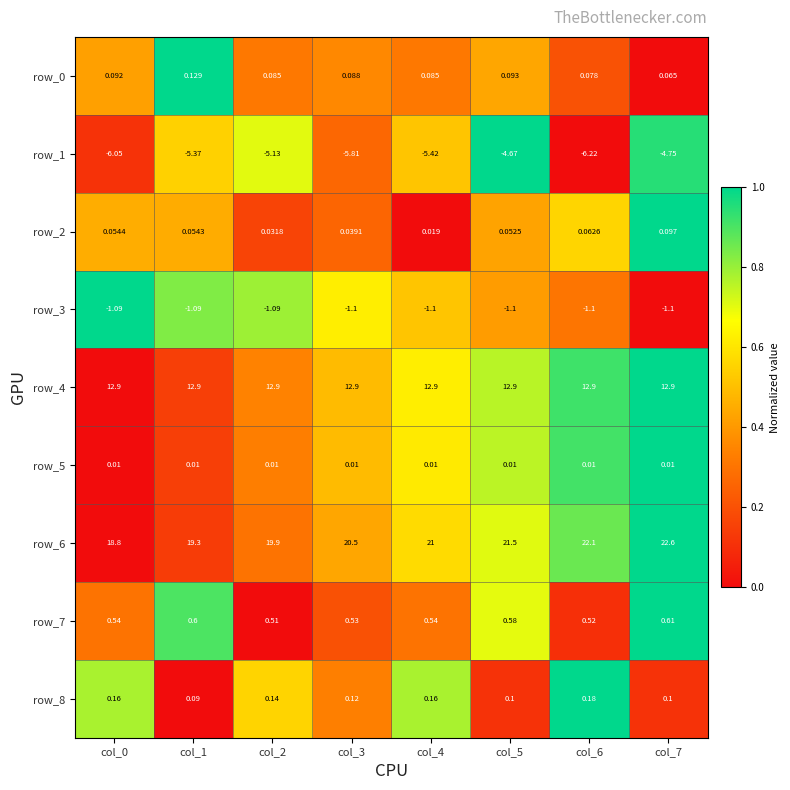

Is the value of row_5 at col_3 greater than the value of row_8 at col_6?

No